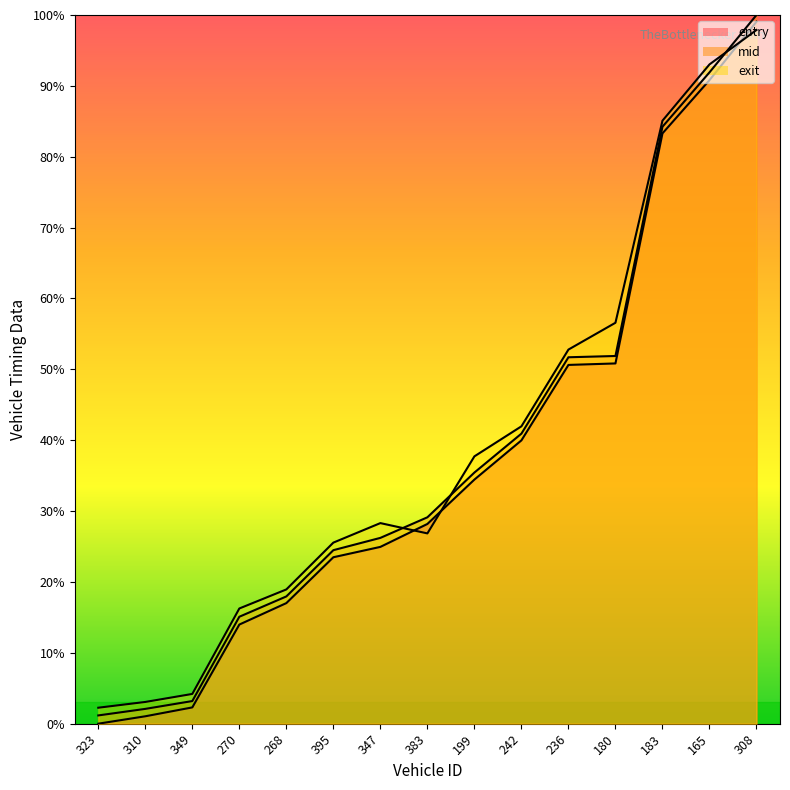

What is the total value across all series at 395?

73.5